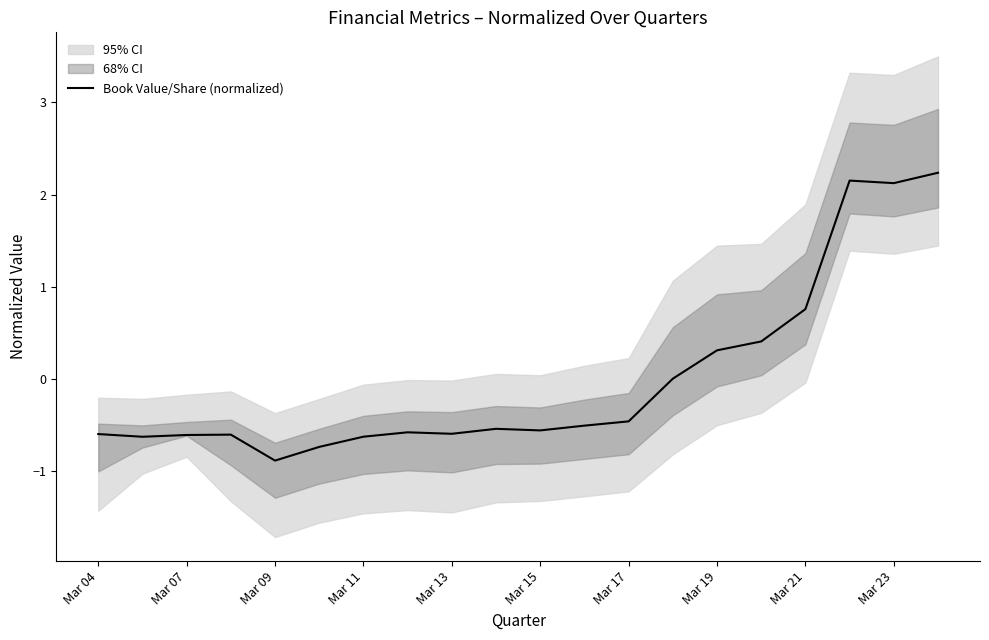

What is the highest value of the Book Value/Share (normalized) series?

2.2